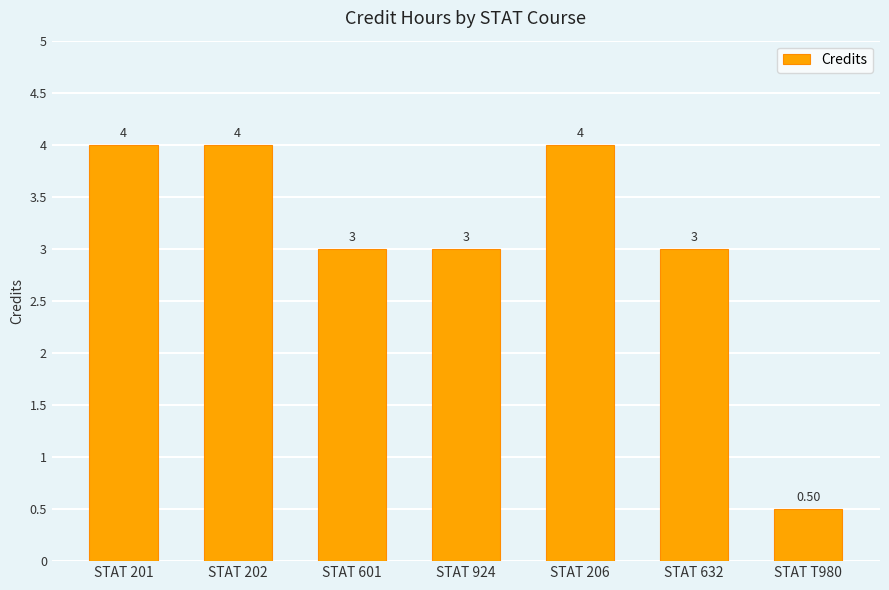

Between STAT T980 and STAT 924, which is larger?

STAT 924